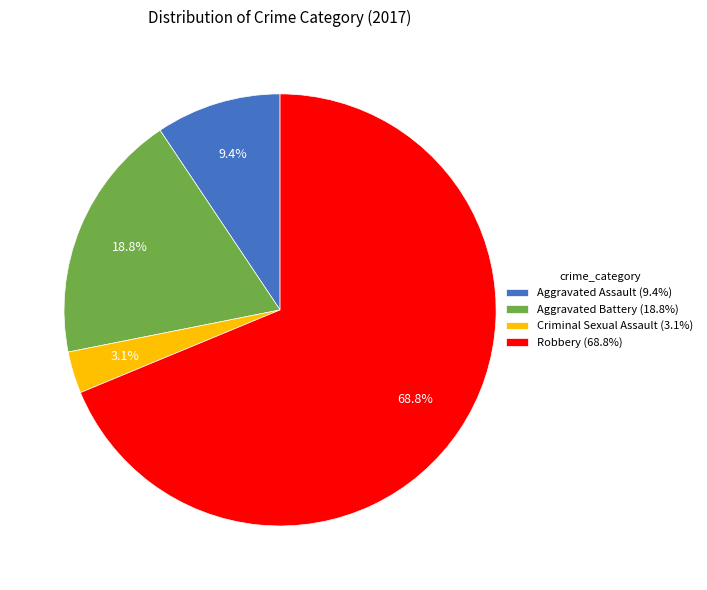

The Robbery slice represents 63% of the pie. True or false?

False